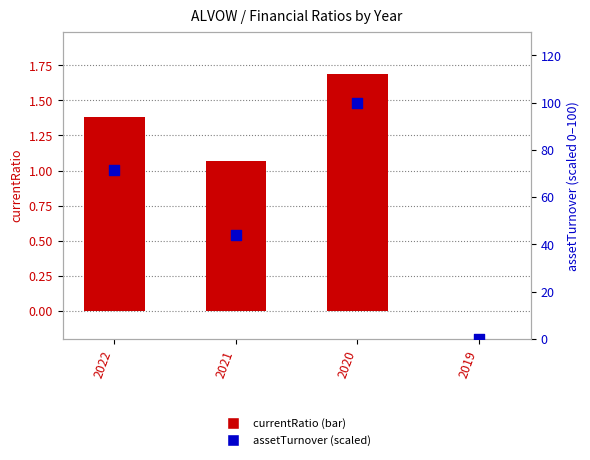

Which series contains the lowest Y value?

currentRatio